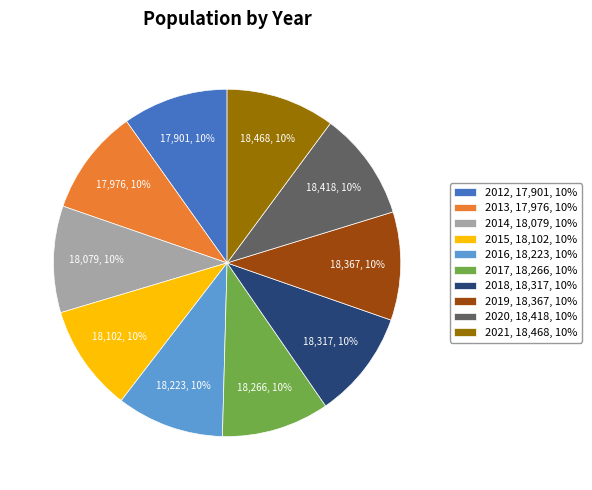

To the nearest percent, what is the combined percentage of 2021, 18,468, 10% and 2019, 18,367, 10%?

20%